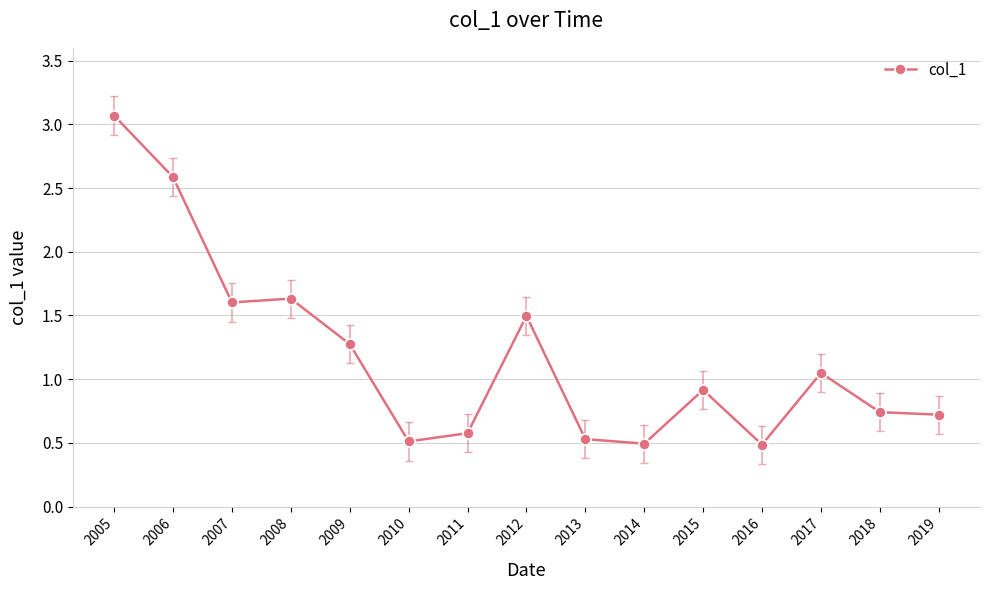

Where is the first local minimum?

2007